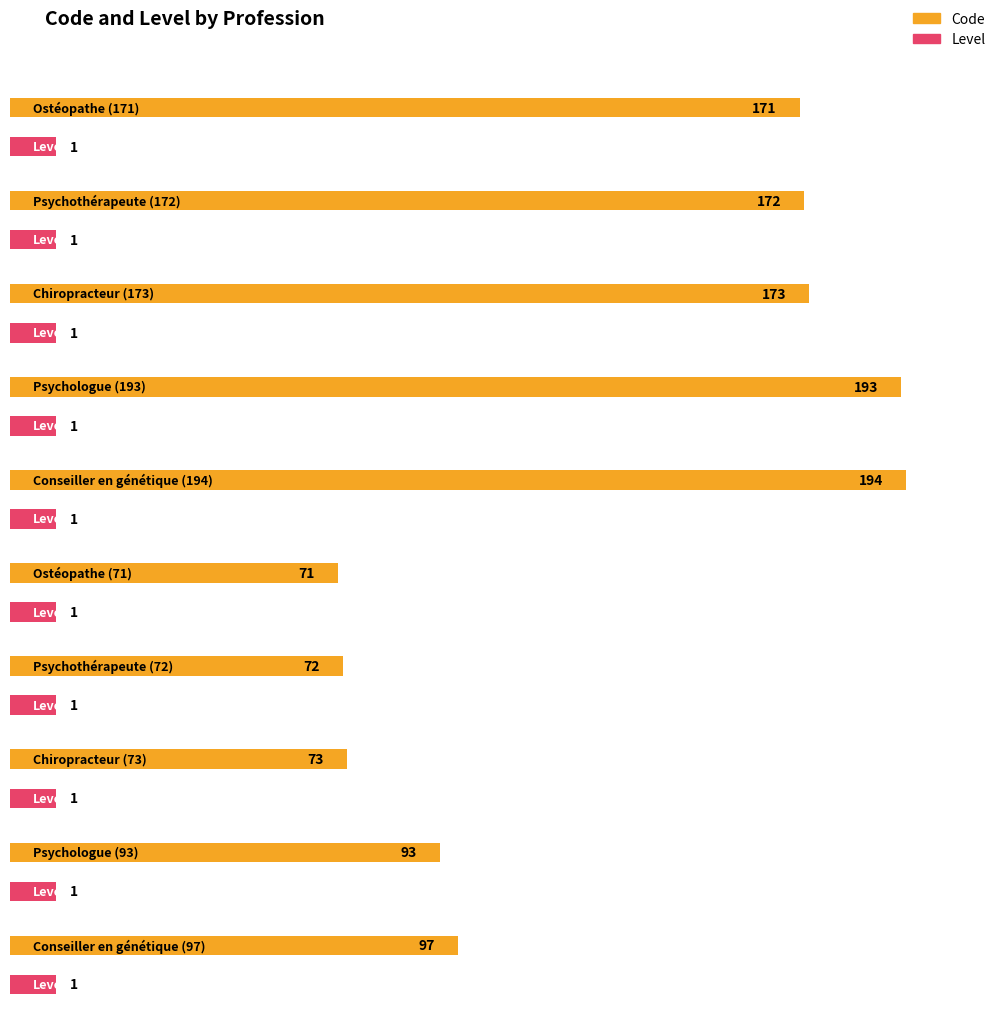

The Level series shows 1 at Conseiller en génétique (194). True or false?

False